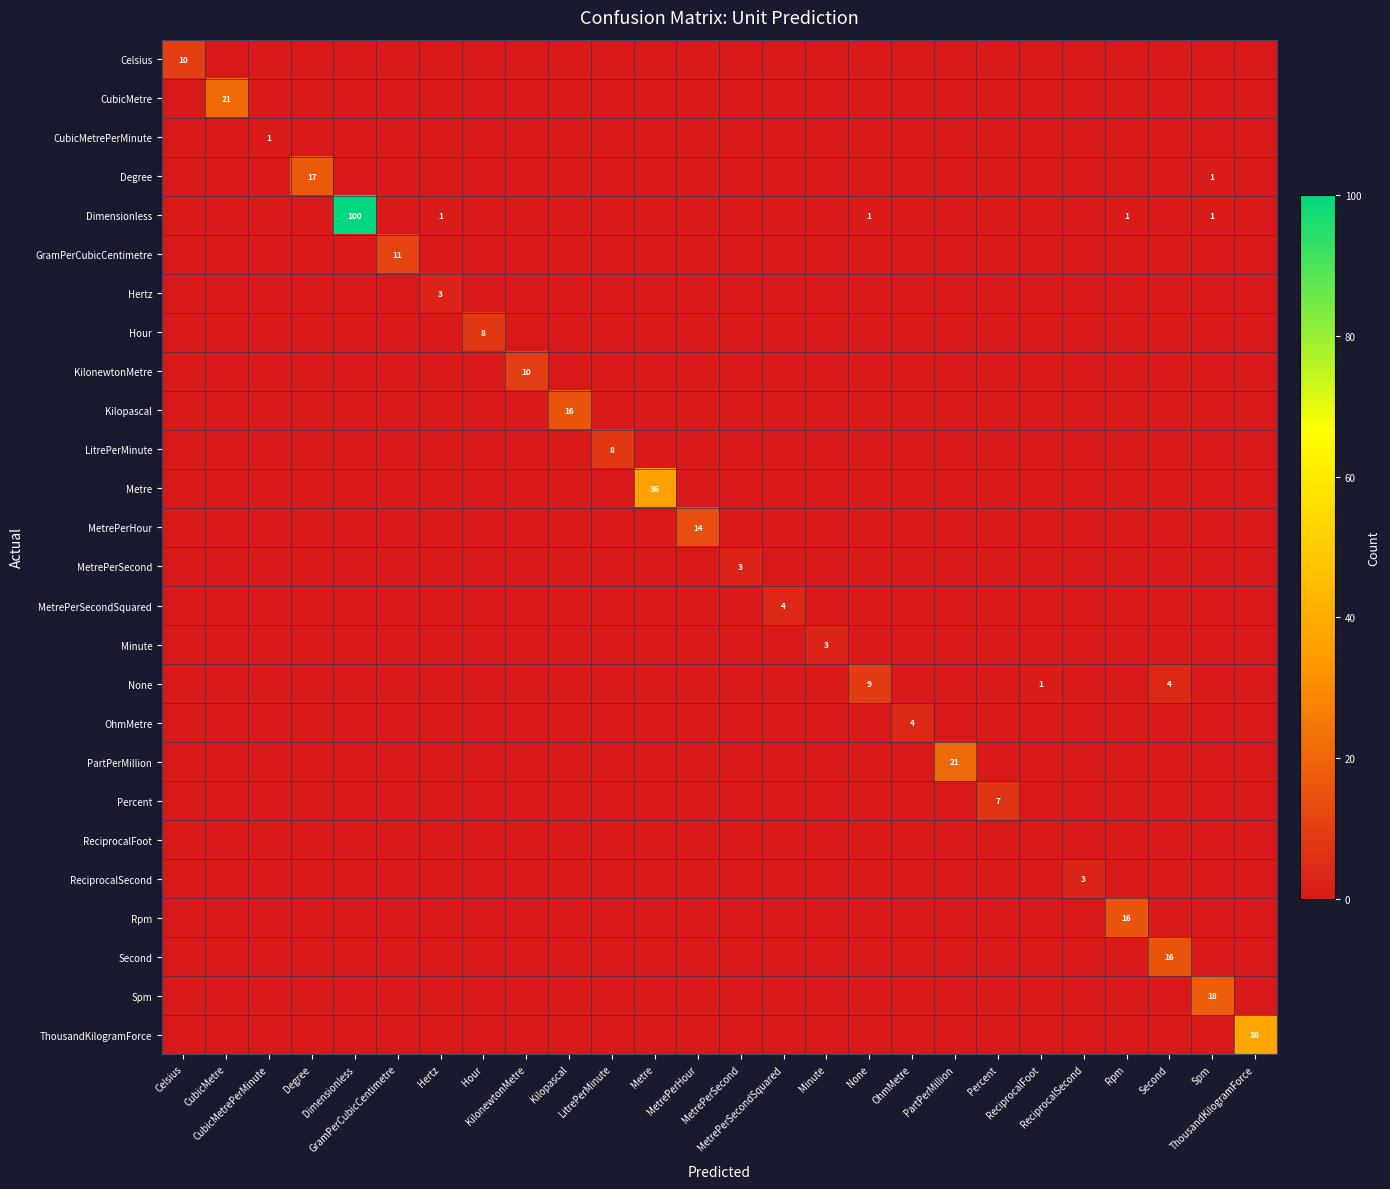

At which category does the chart reach its minimum across all series?

CubicMetre